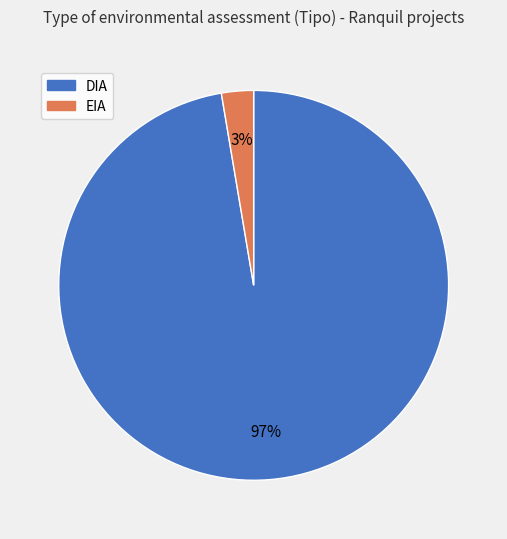

What percentage is the EIA slice, to the nearest percent?

3%